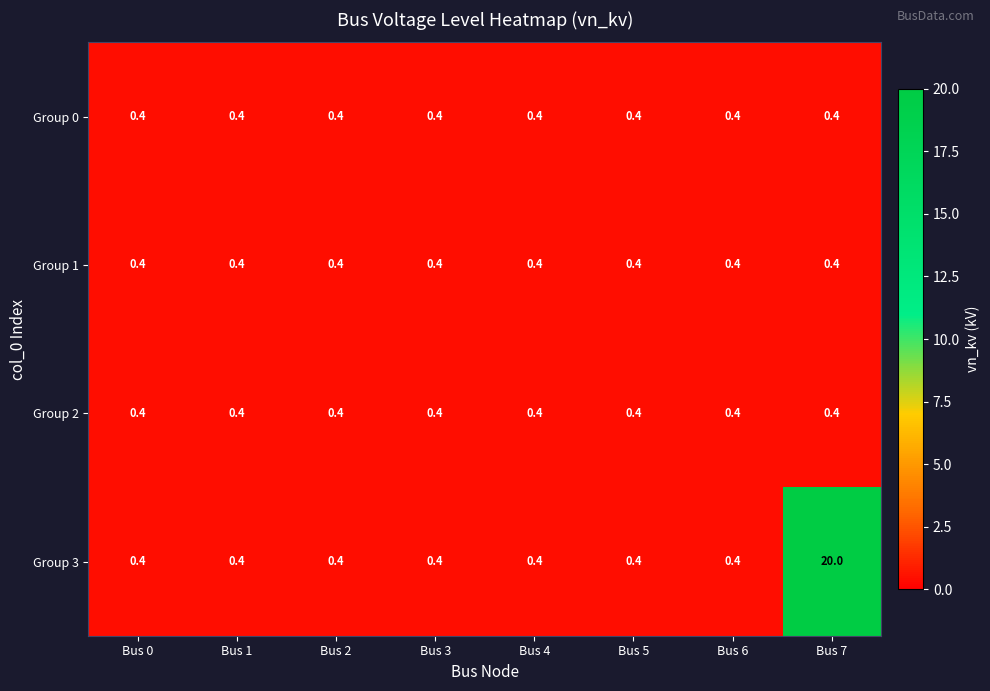

What is the total value across all series at Bus 0?

1.6